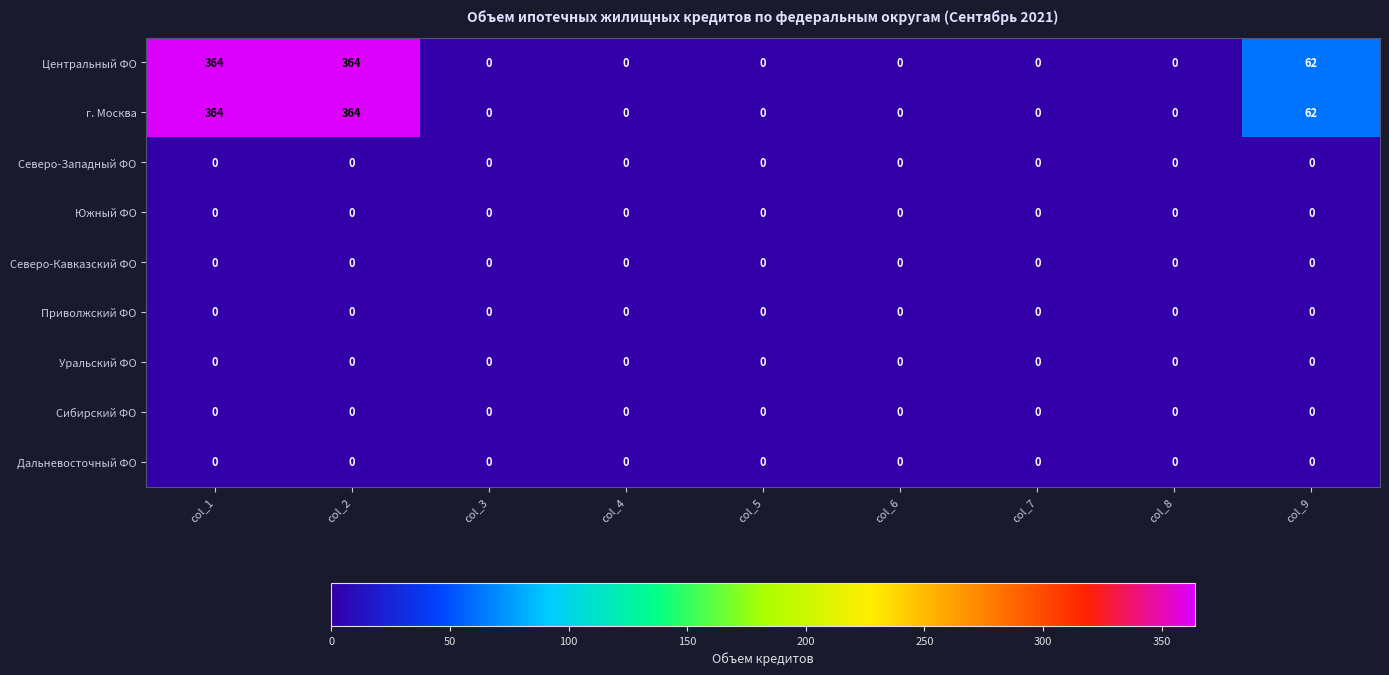

Is it true that Центральный ФО equals 219 at col_8?

False